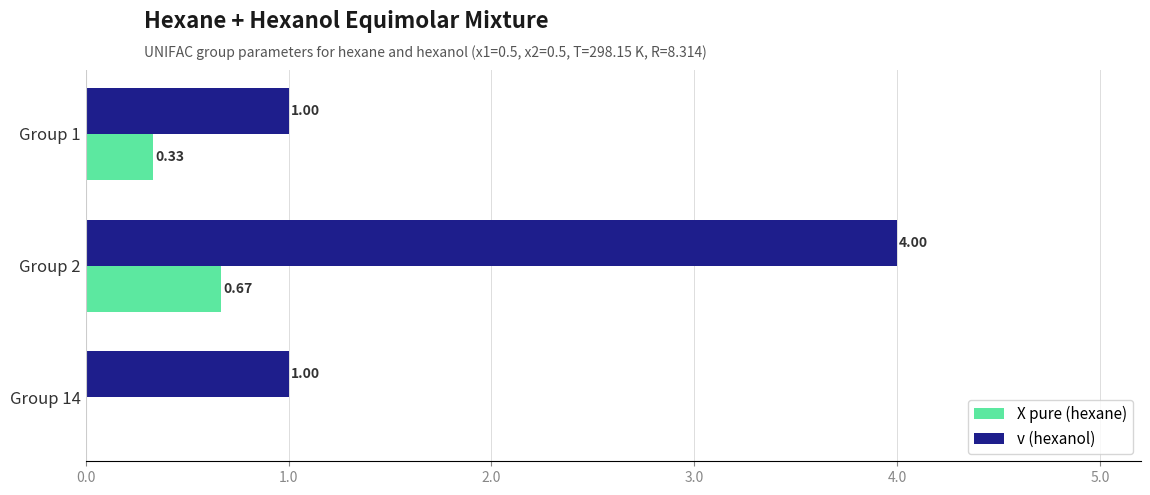

Is the value of v (hexanol) at Group 2 greater than the value of X pure (hexane) at Group 2?

Yes